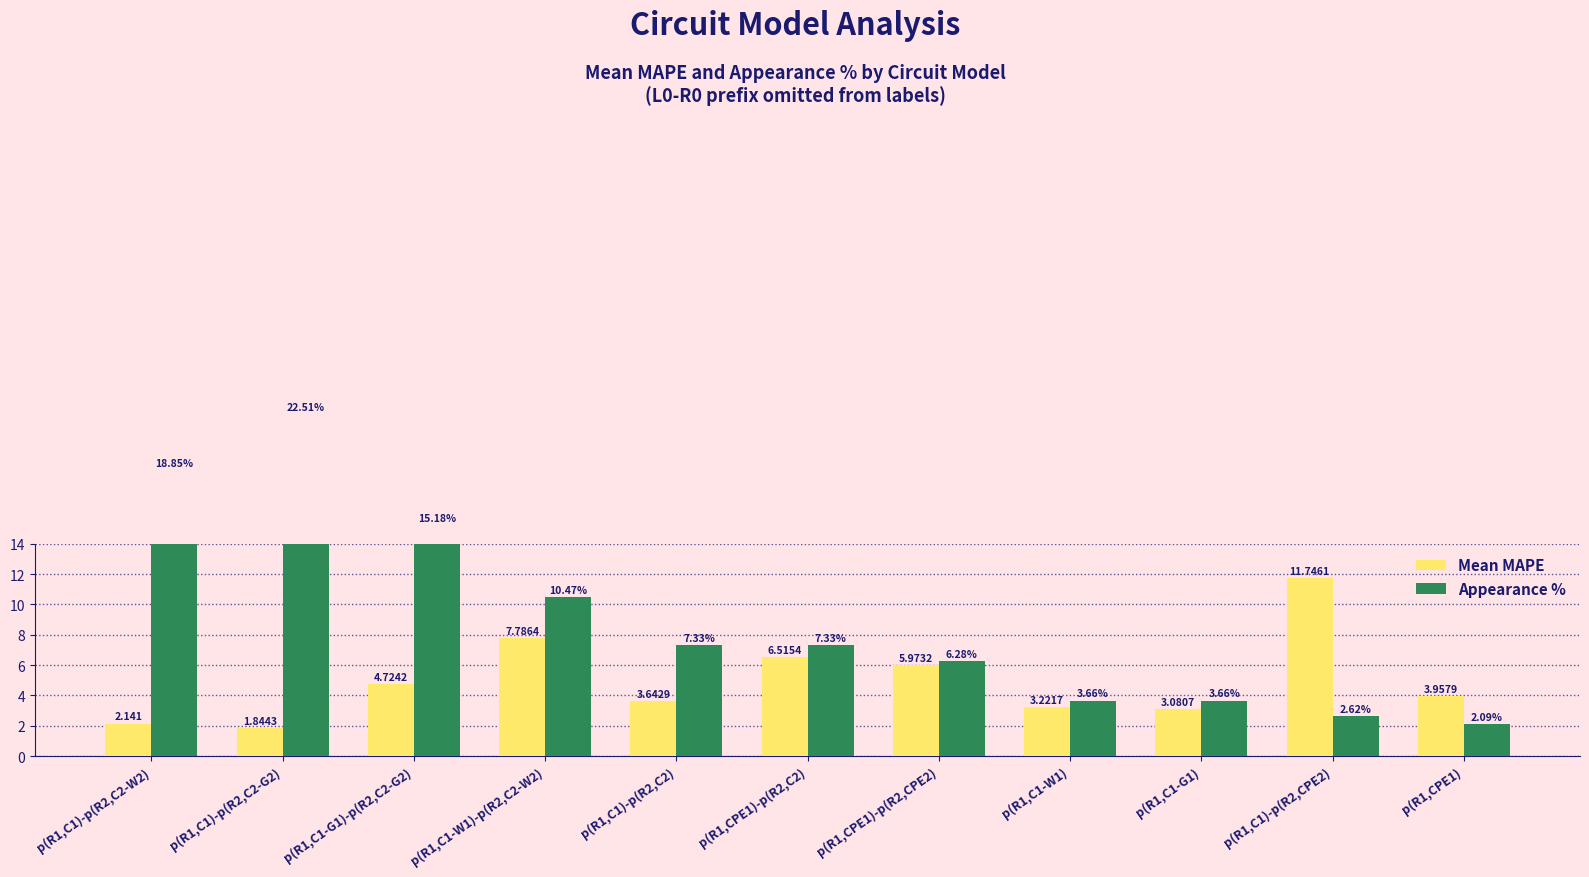

Rank the series by their average value, from highest to lowest.

Appearance %, Mean MAPE